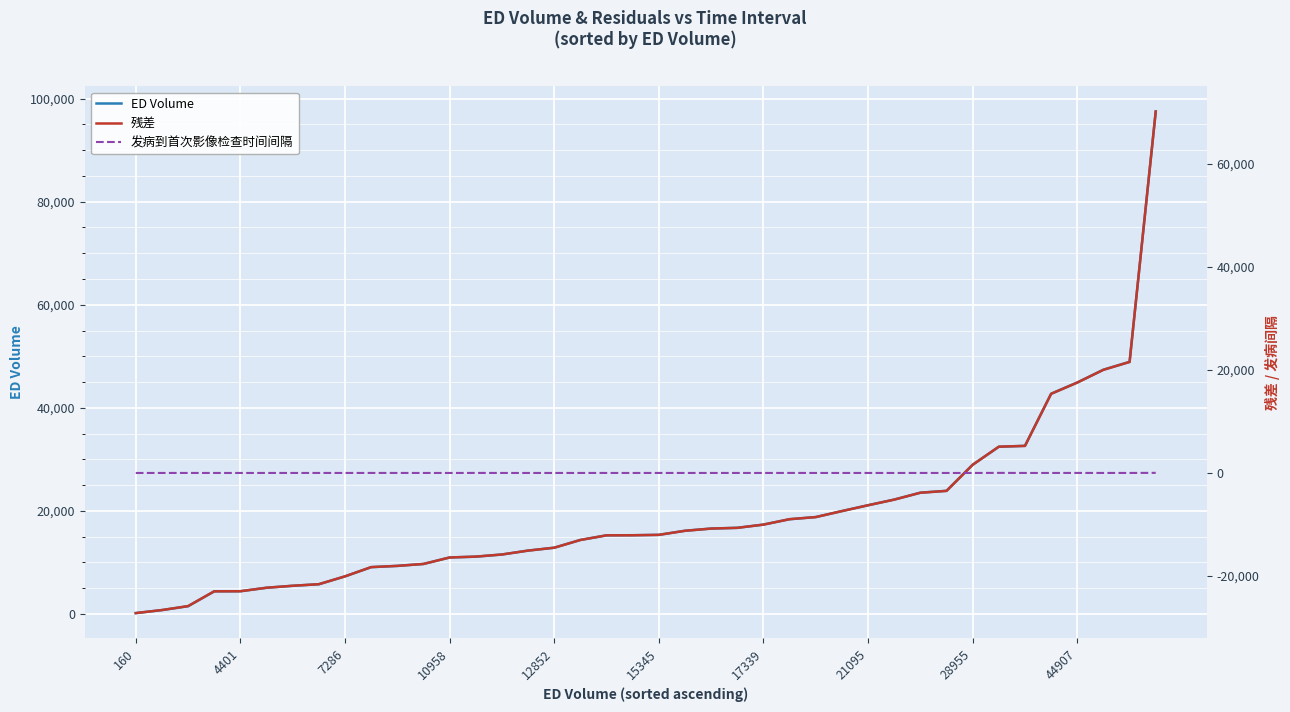

What is the sum of all 残差 values?

-322605.6